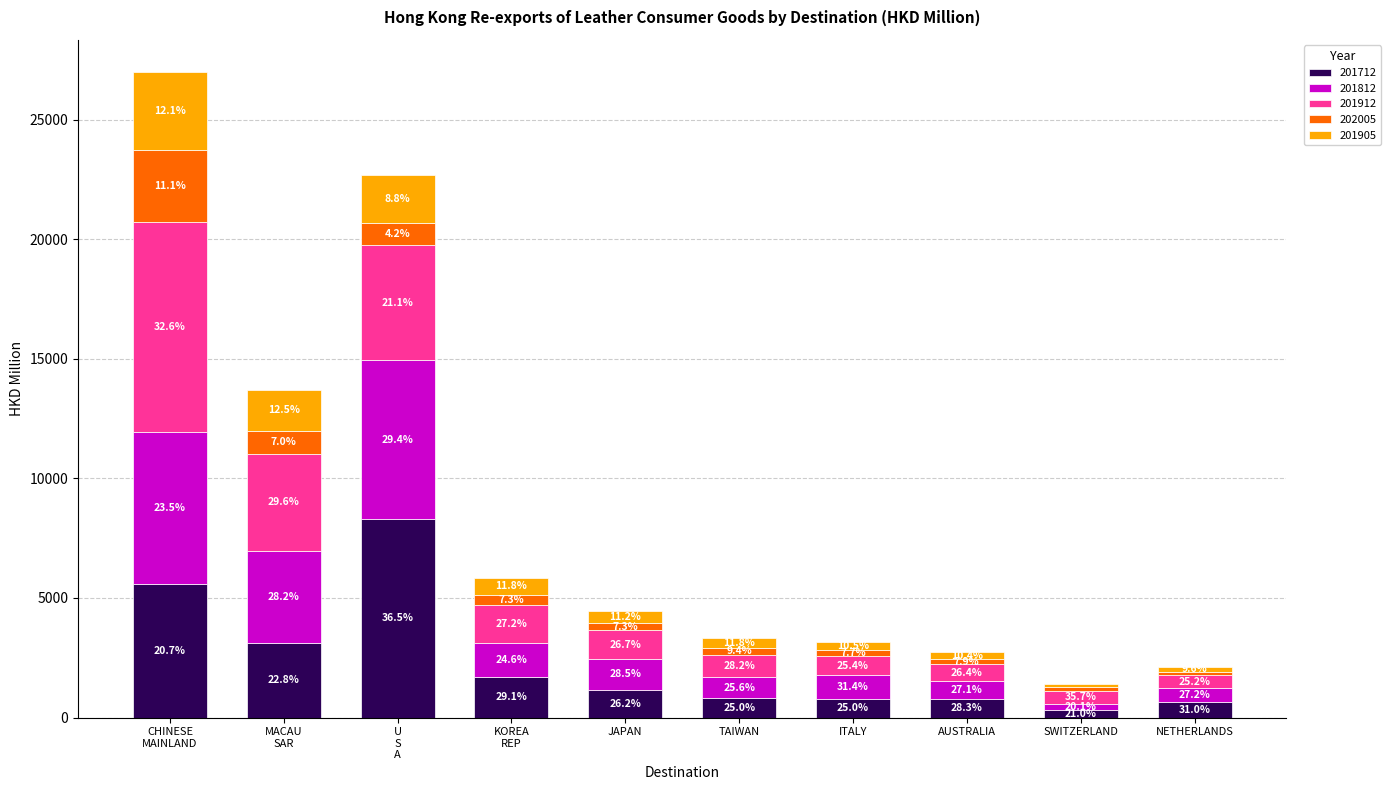

What are all the series names shown in the legend?

201712, 201812, 201912, 202005, 201905